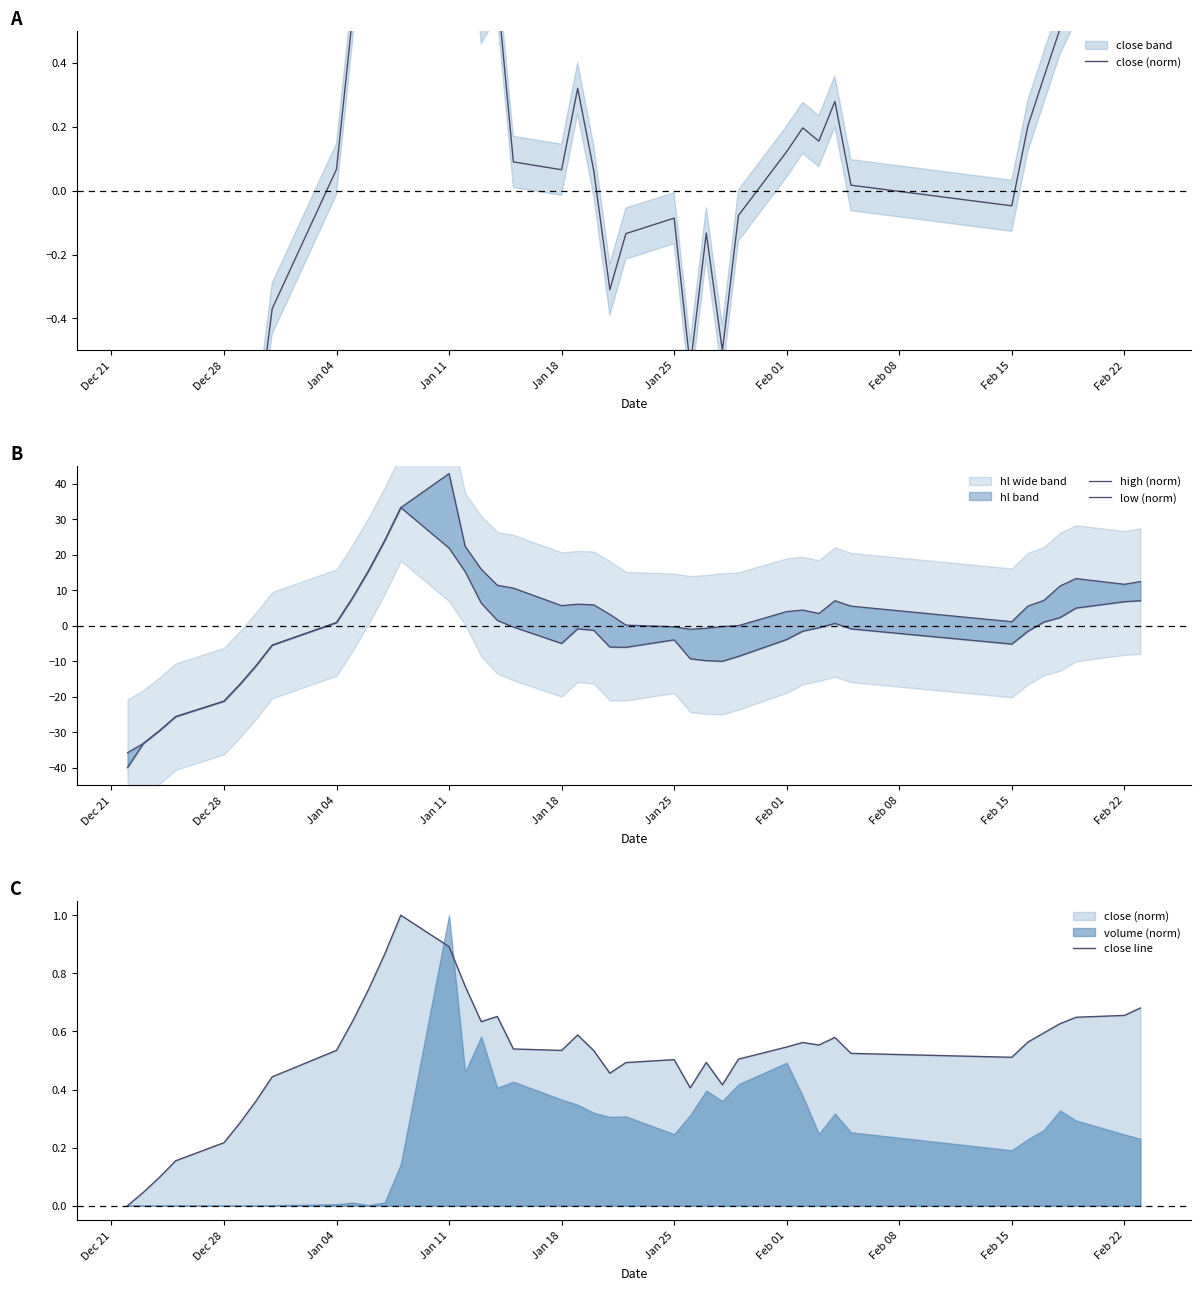

What is the sum of all high (norm) values?

110.0